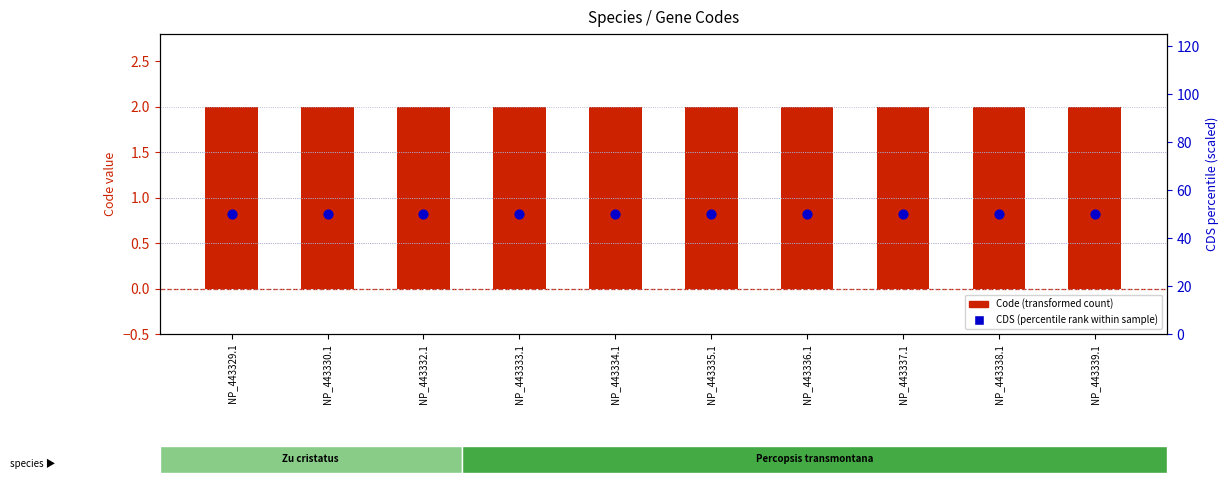

At which category is the sum across all series the highest?

NP_443329.1